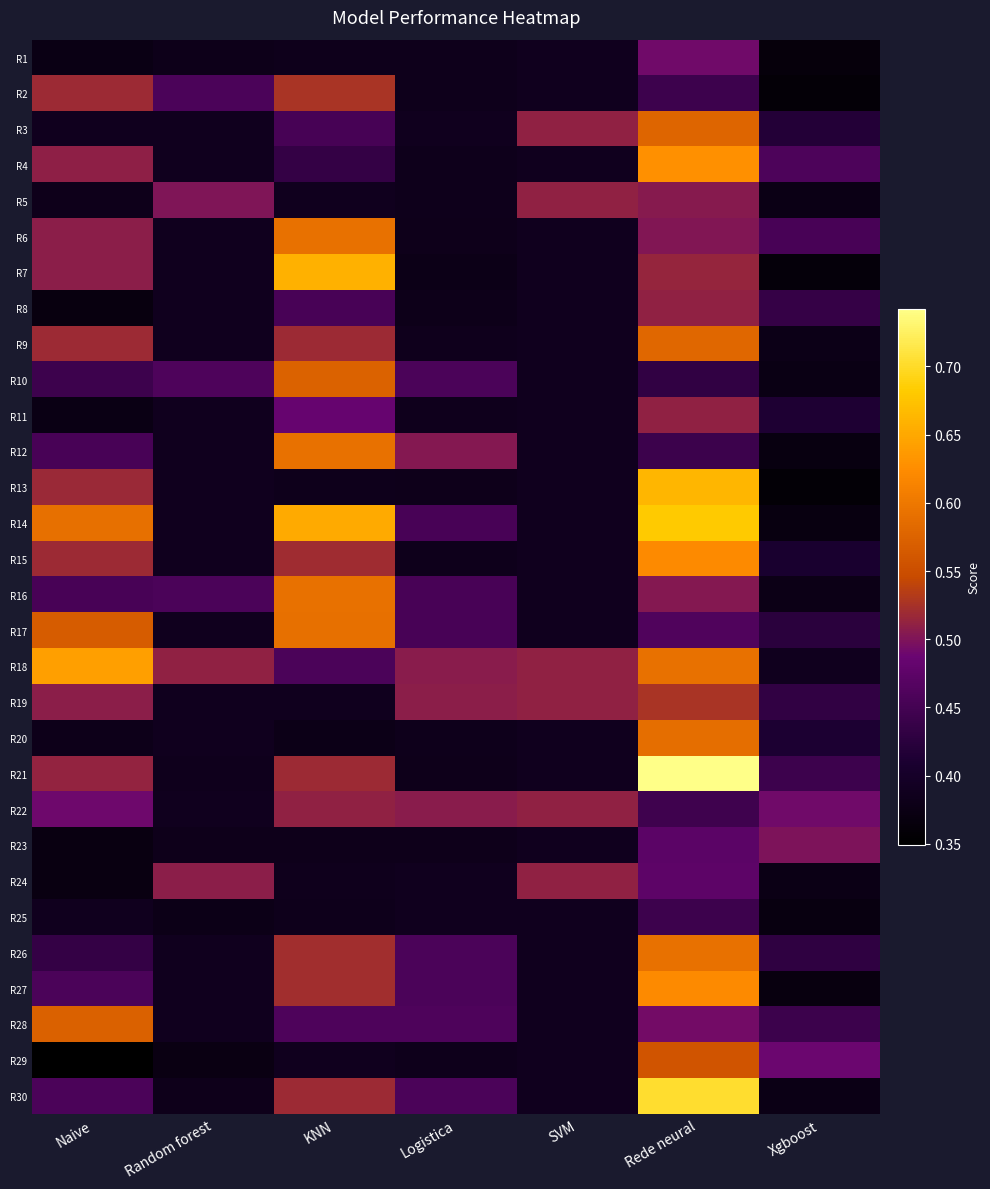

What is the smallest value displayed?

0.3